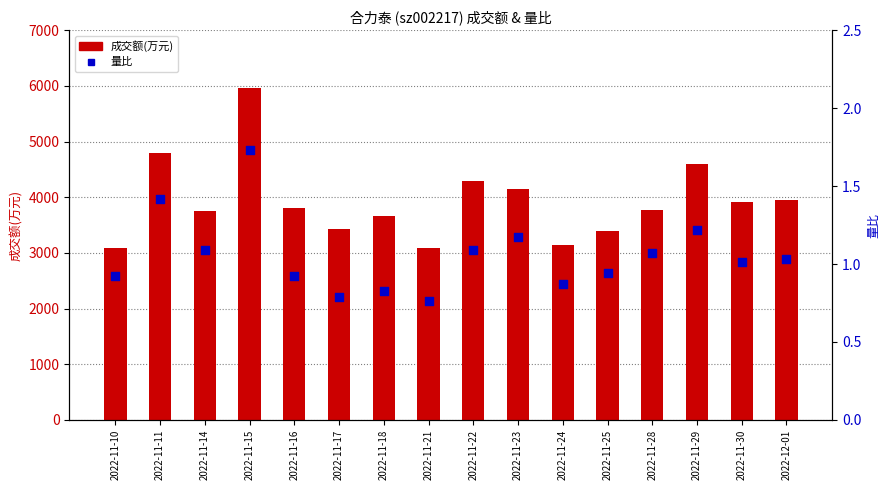

Which series has the largest total across all categories?

成交额(万元)